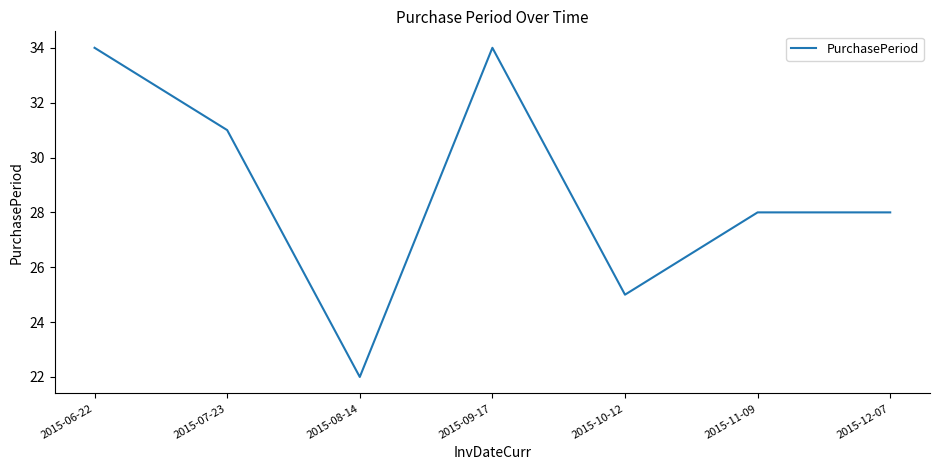

What position from the left is 2015-11-09?

6